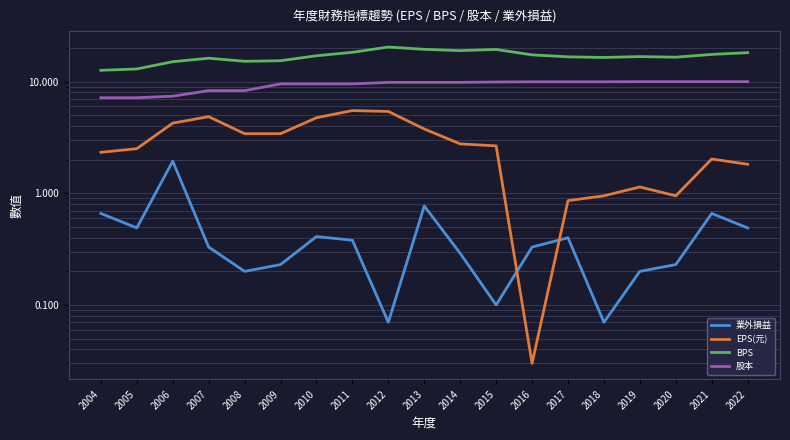

What is the difference between the maximum and second lowest values in the 業外損益 series?

1.9